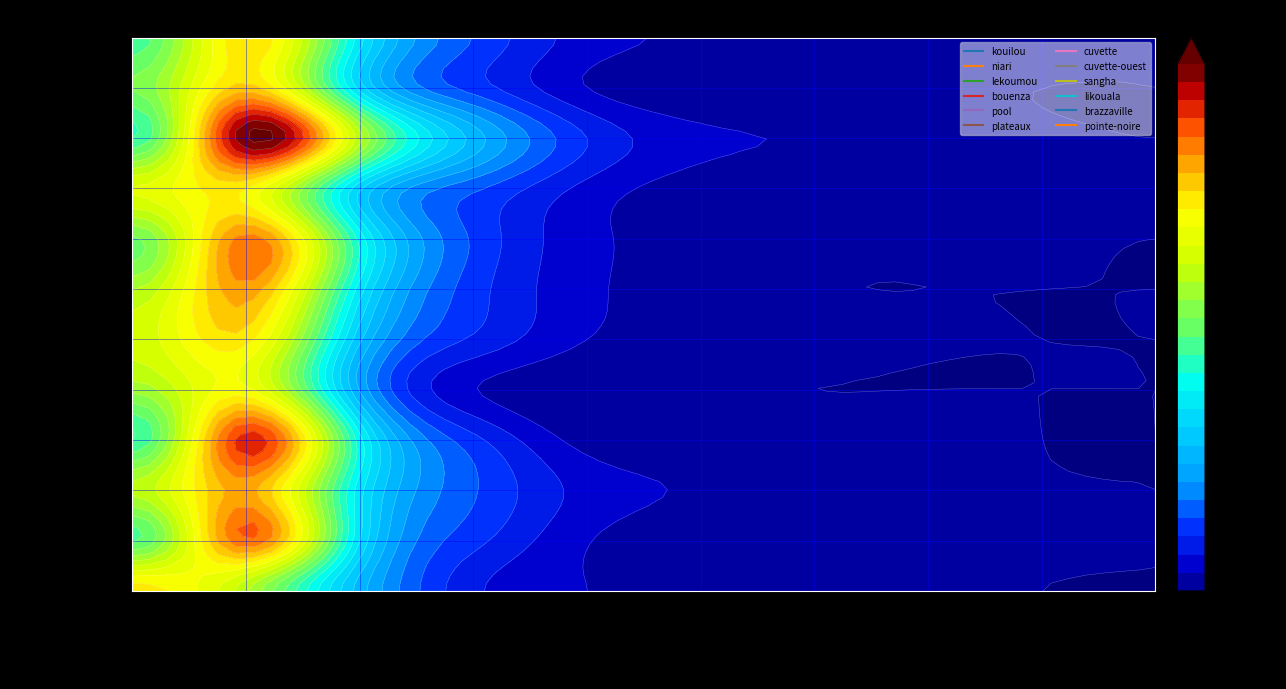

What is the difference between the maximum and minimum values in the brazzaville series?

40.4